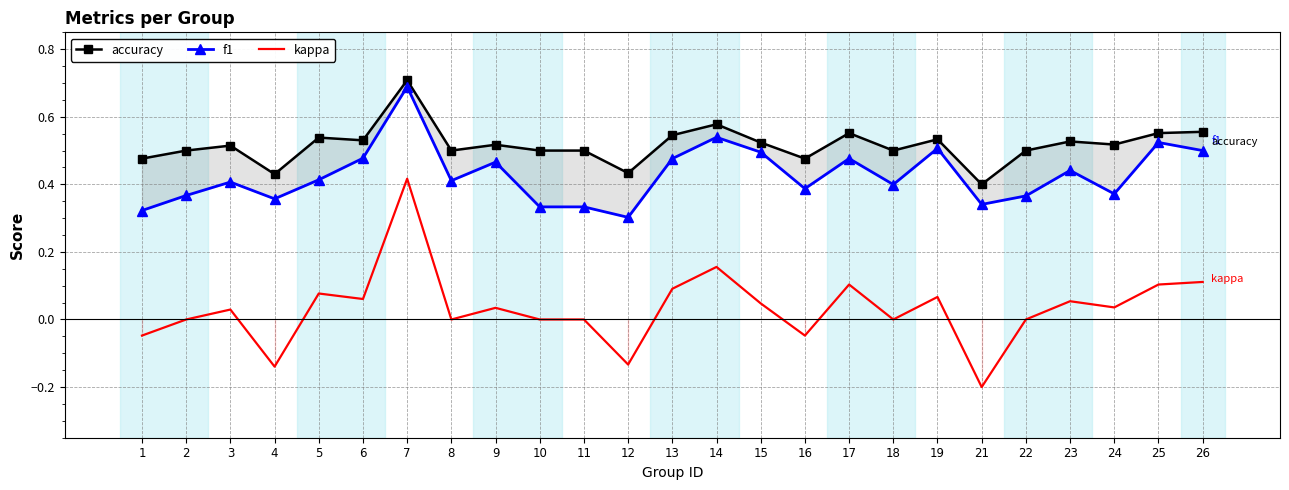

What are all the series names shown in the legend?

accuracy, f1, kappa